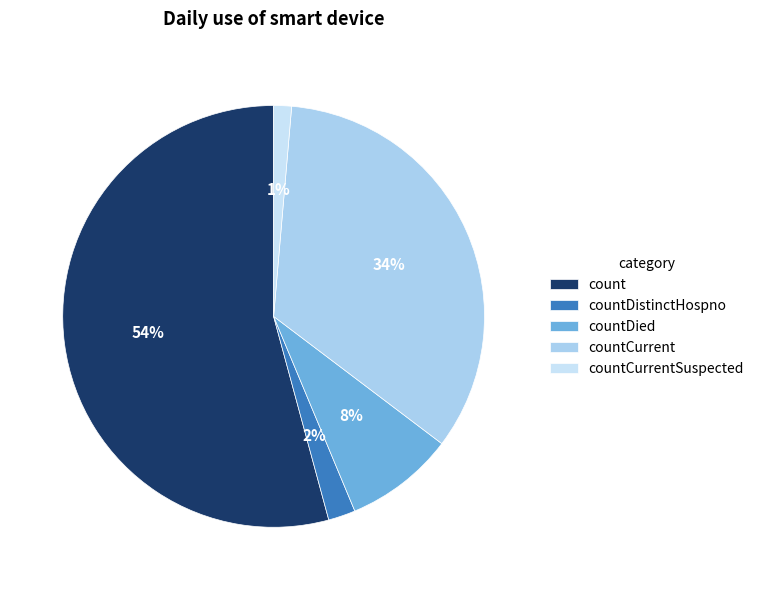

To the nearest percent, what is the difference between the largest and smallest slice percentages?

53%